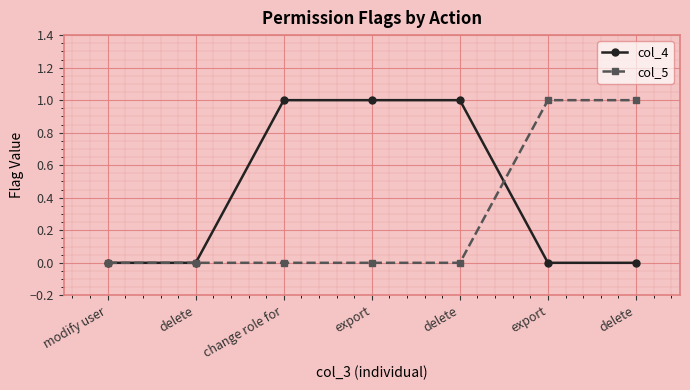

The value of col_5 at export is 1. True or false?

True